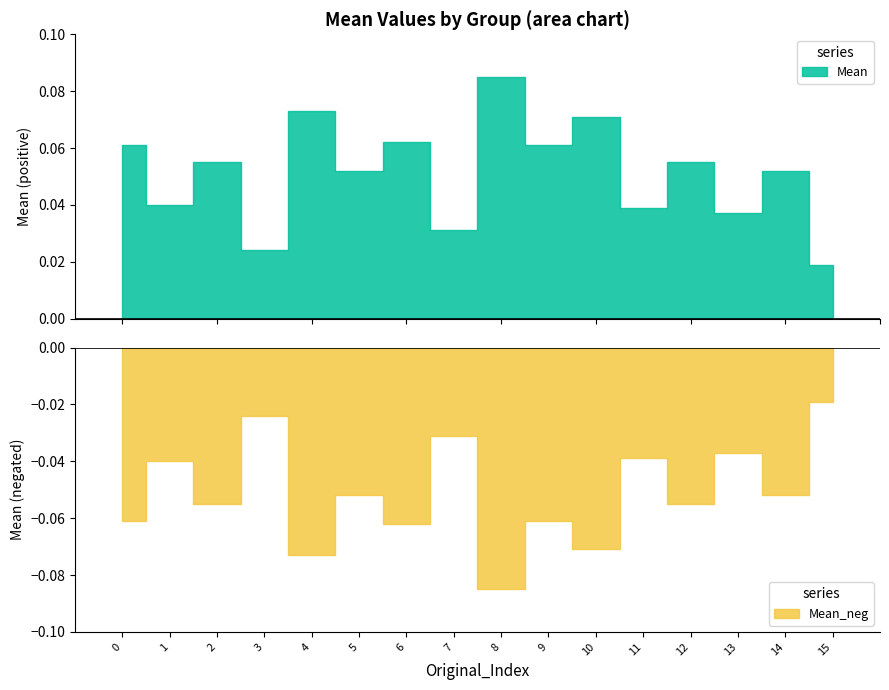

What is the minimum value shown in the chart?

-0.1